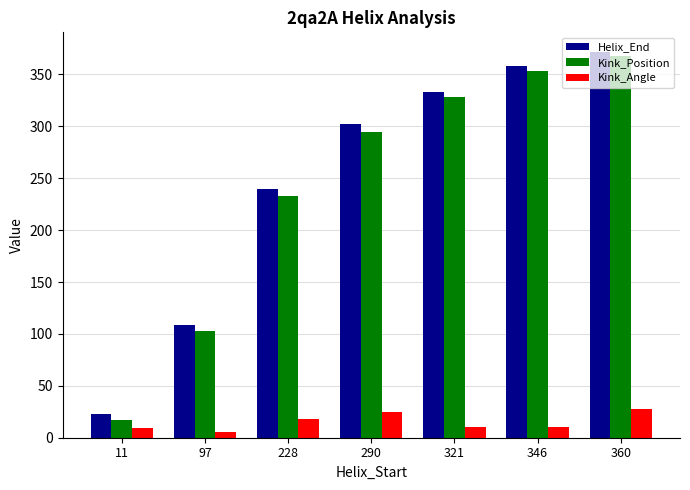

Rank the series by their maximum value, from lowest to highest.

Kink_Angle, Kink_Position, Helix_End